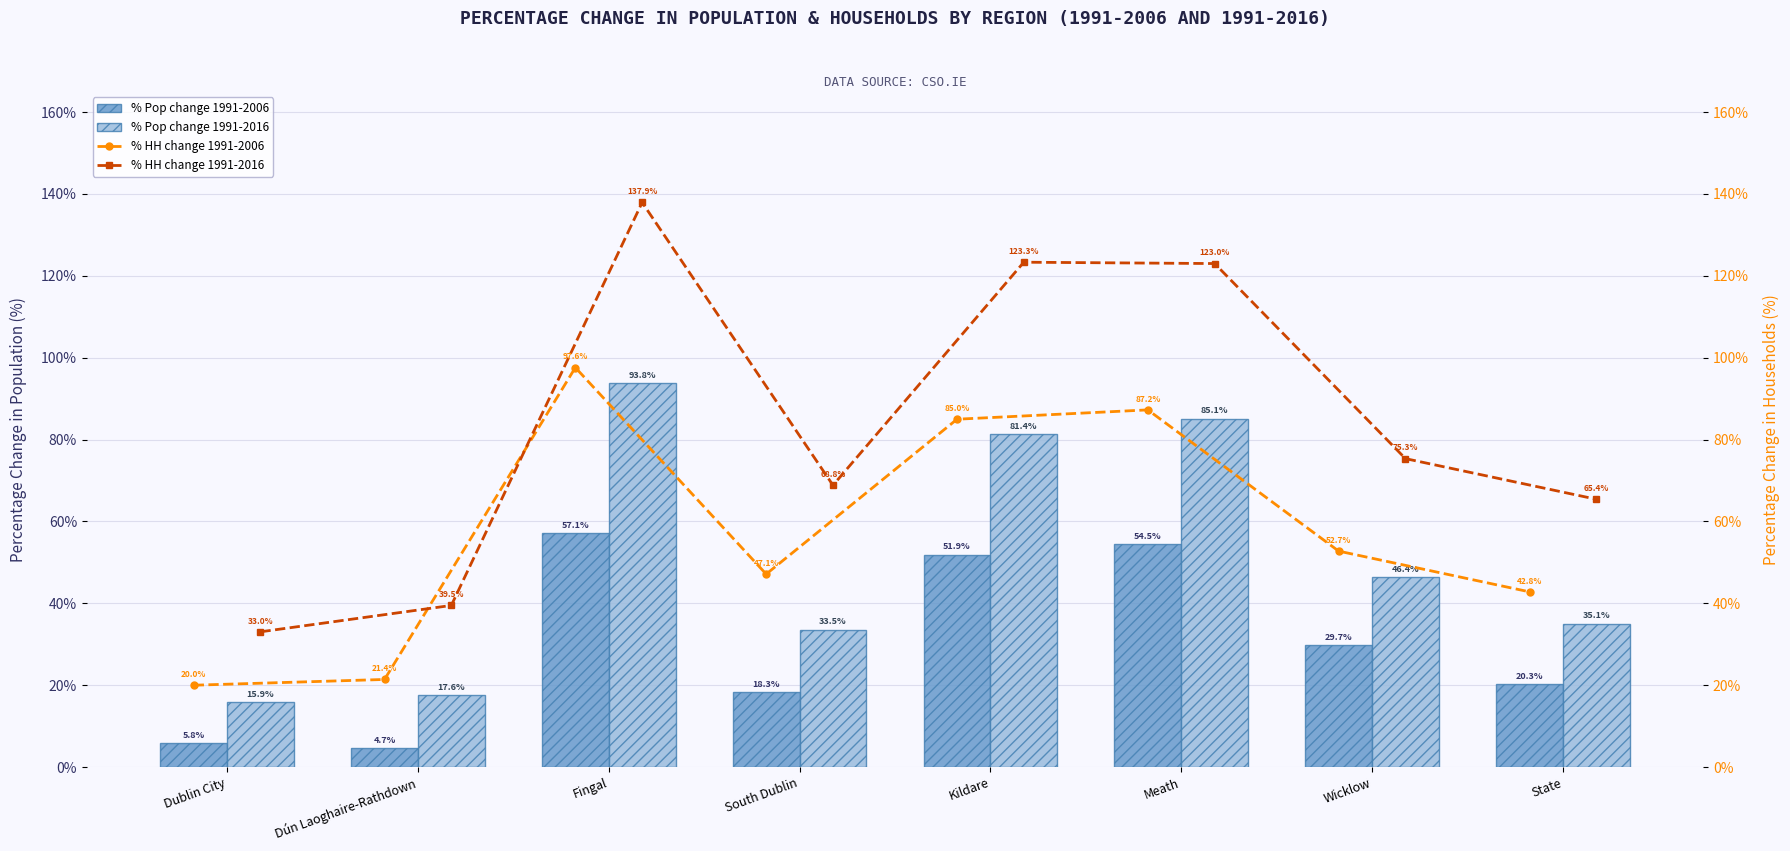

What value does the % Pop change 1991-2016 series have at Dún Laoghaire-Rathdown?

17.6